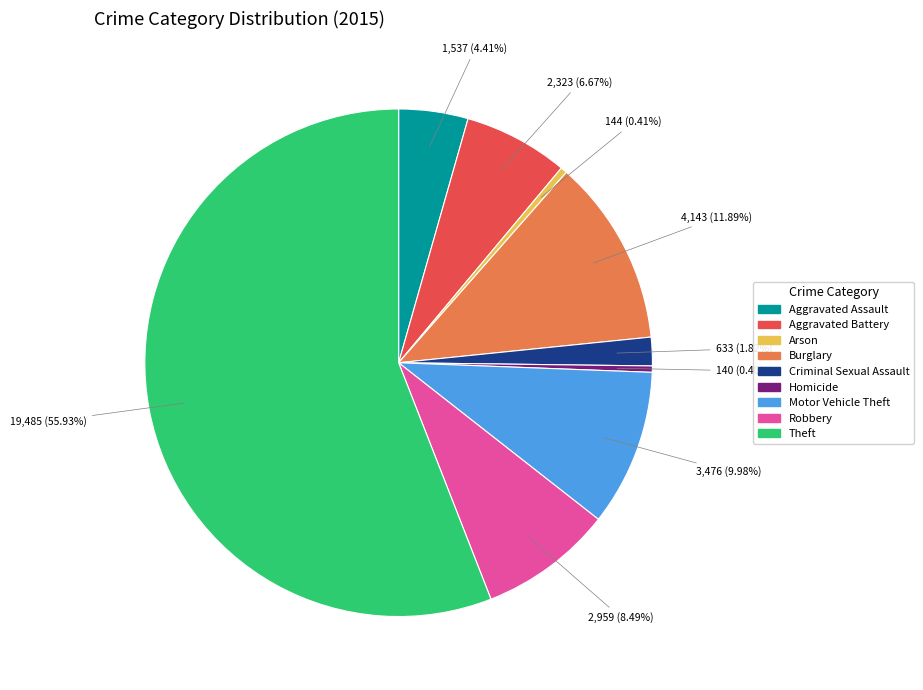

To the nearest percent, what portion does Burglary represent?

12%